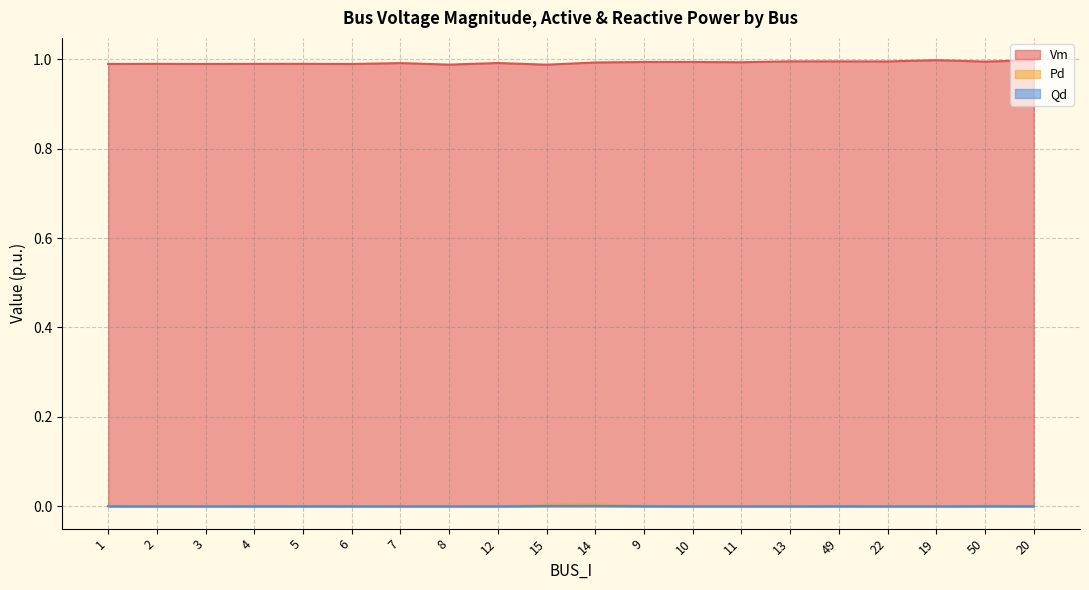

True or false: Qd has more than 0 points higher than both neighbors.

True